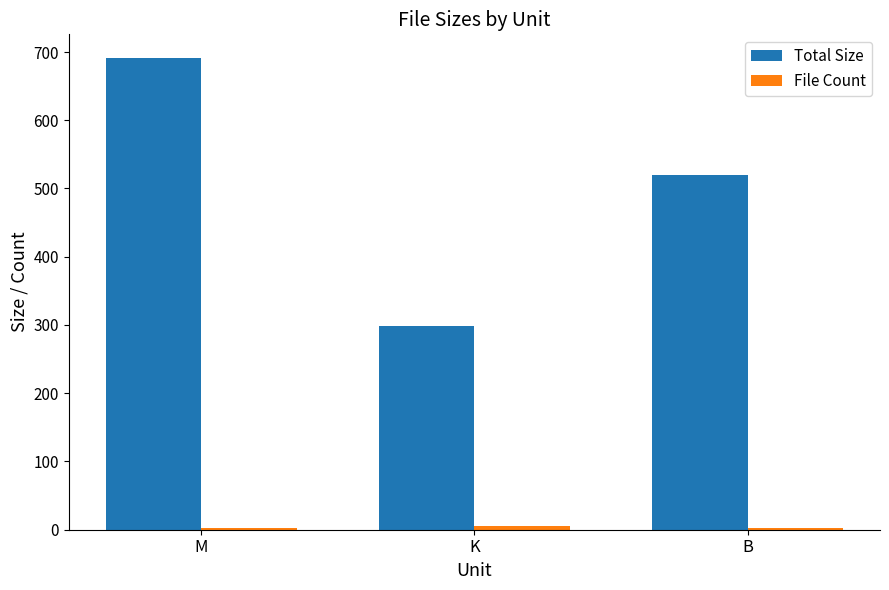

How many groups of bars are there?

3